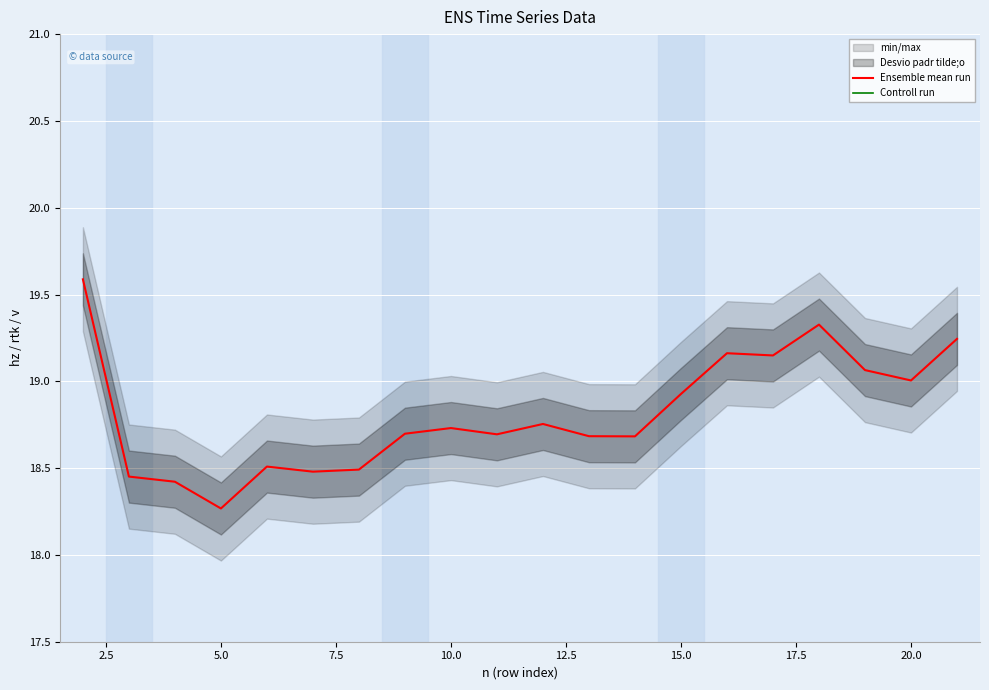

Is it true that Ensemble mean run equals 19.0 at 20.0?

True